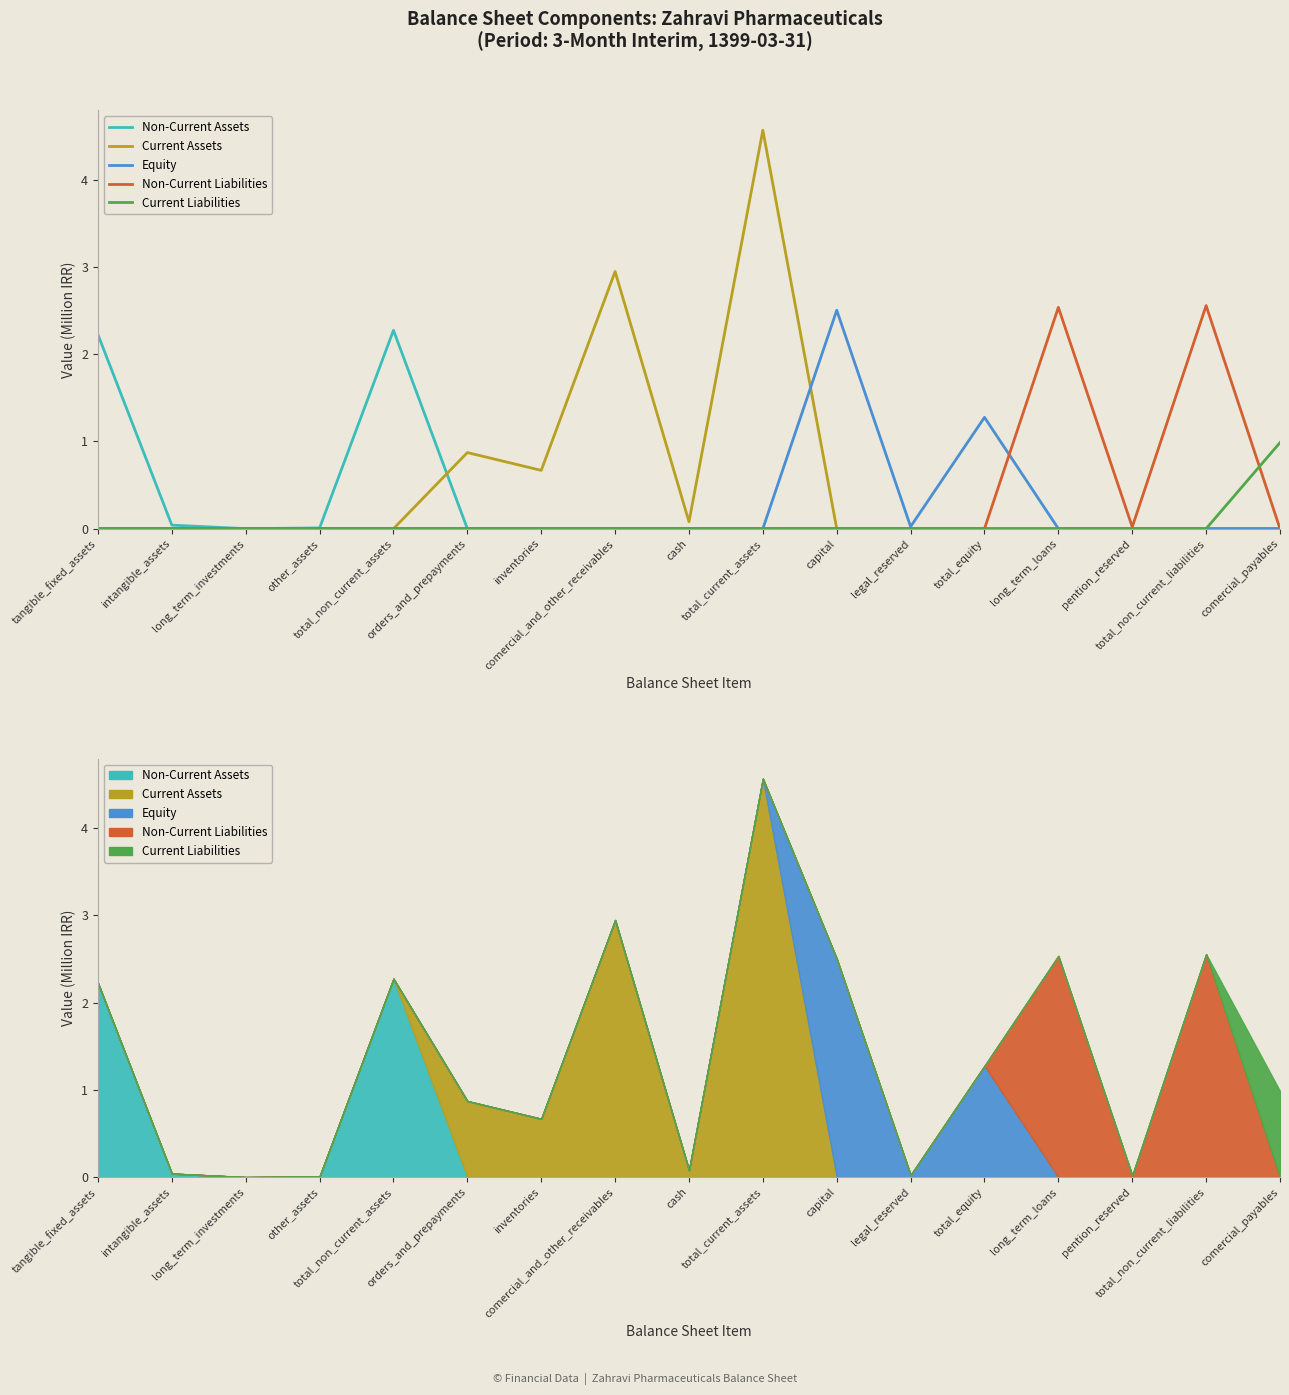

How many values in the Current Assets series exceed 0?

5